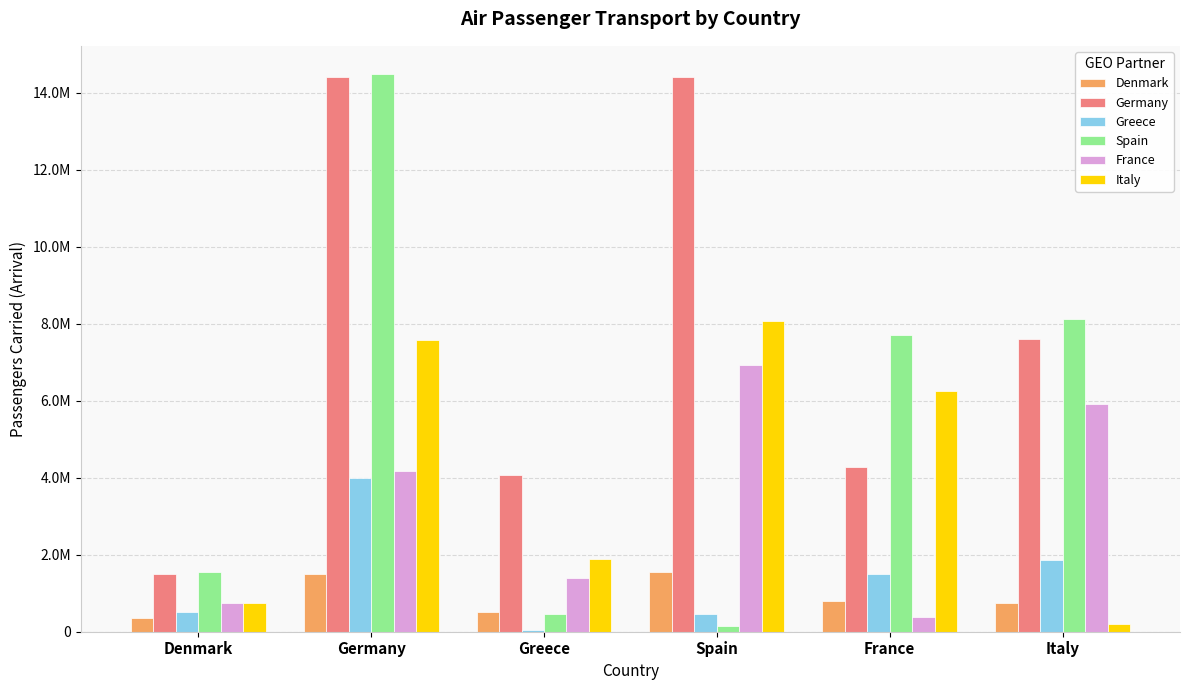

What is the minimum value shown in the chart?

34379